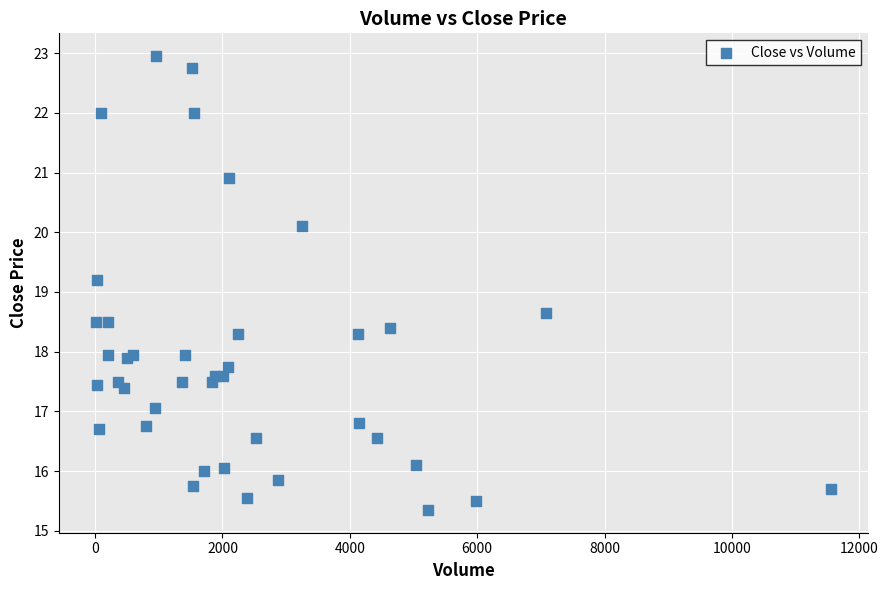

What Y value in the scatter plot is closest to 19?

19.2